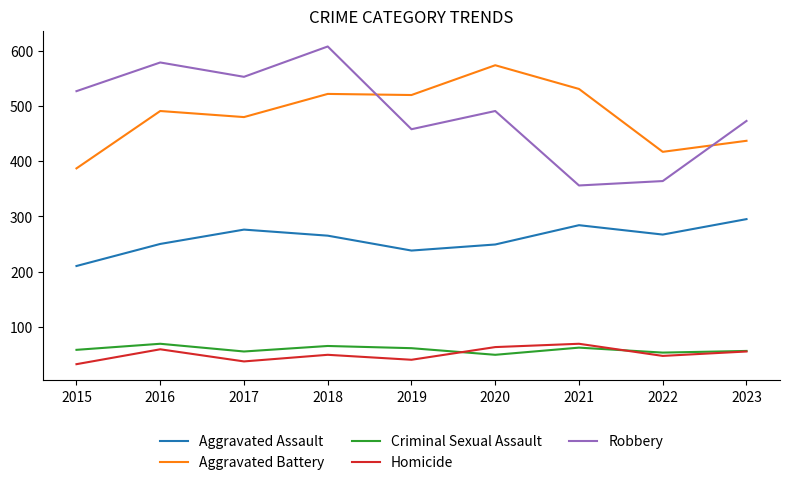

True or false: Criminal Sexual Assault and Robbery cross at least once.

False